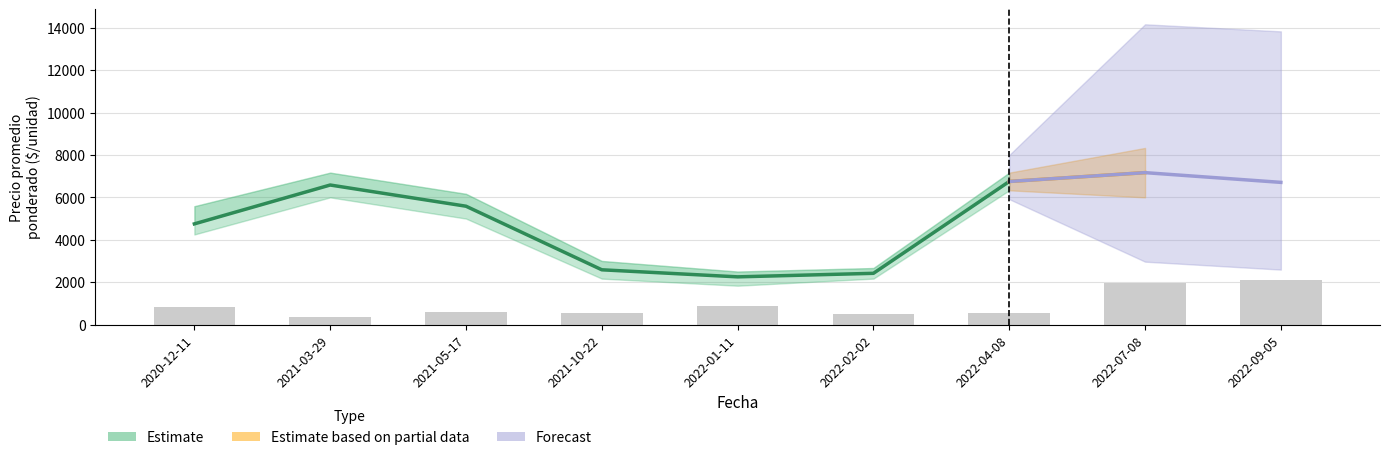

Is the value of Precio minimo at 2022-04-08 greater than the value of Volumen at 2021-10-22?

Yes